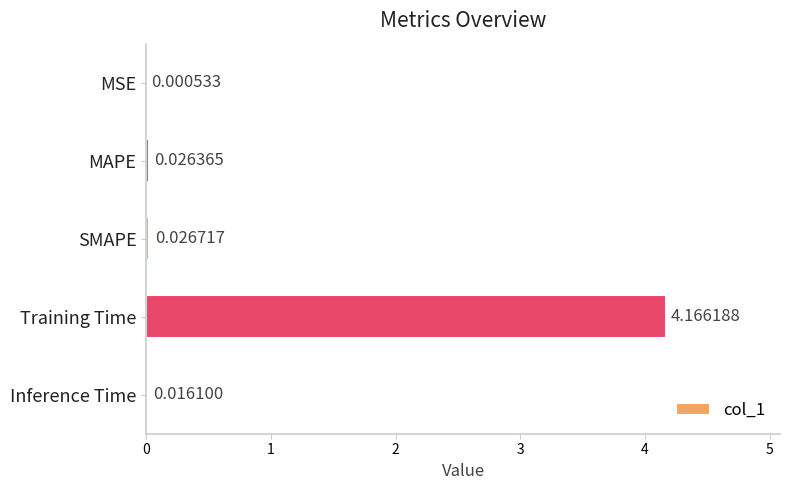

Between SMAPE and Inference Time, which is larger?

SMAPE